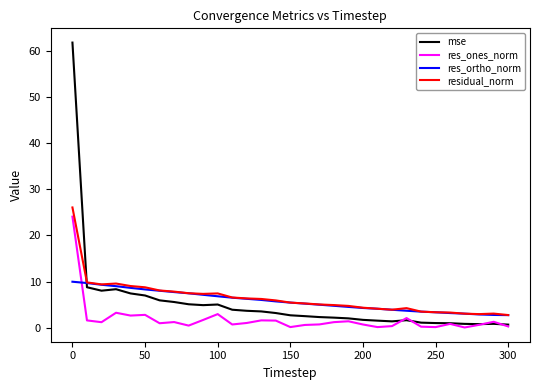

At how many categories does at least one series exceed 16?

1